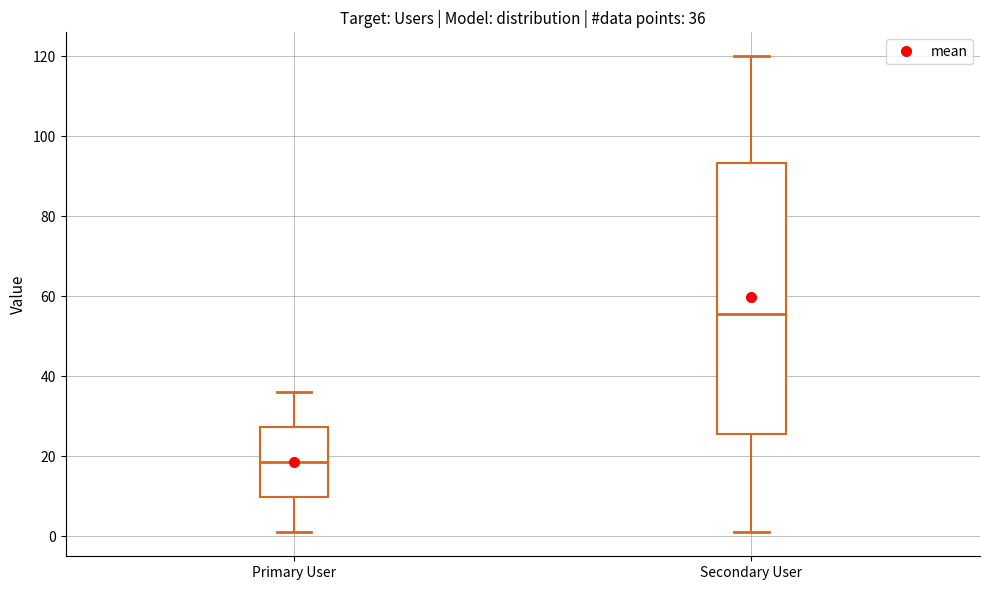

Which box has the highest median line?

Secondary User